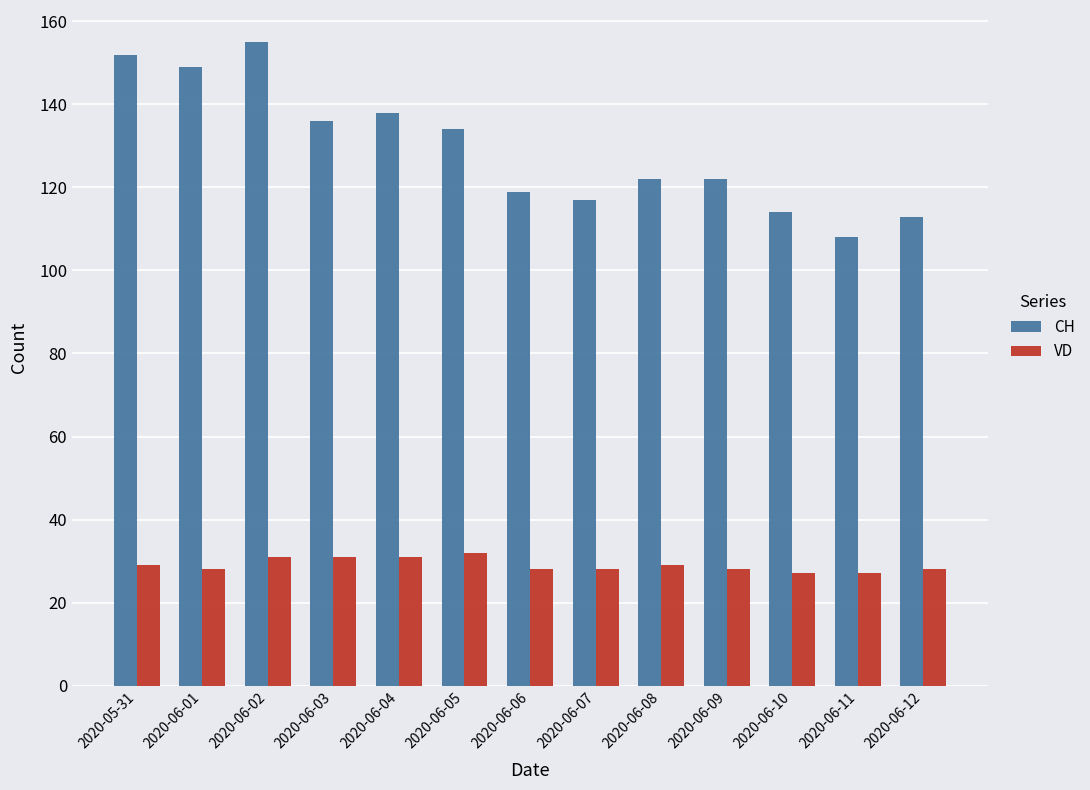

How many bars are there in total?

26